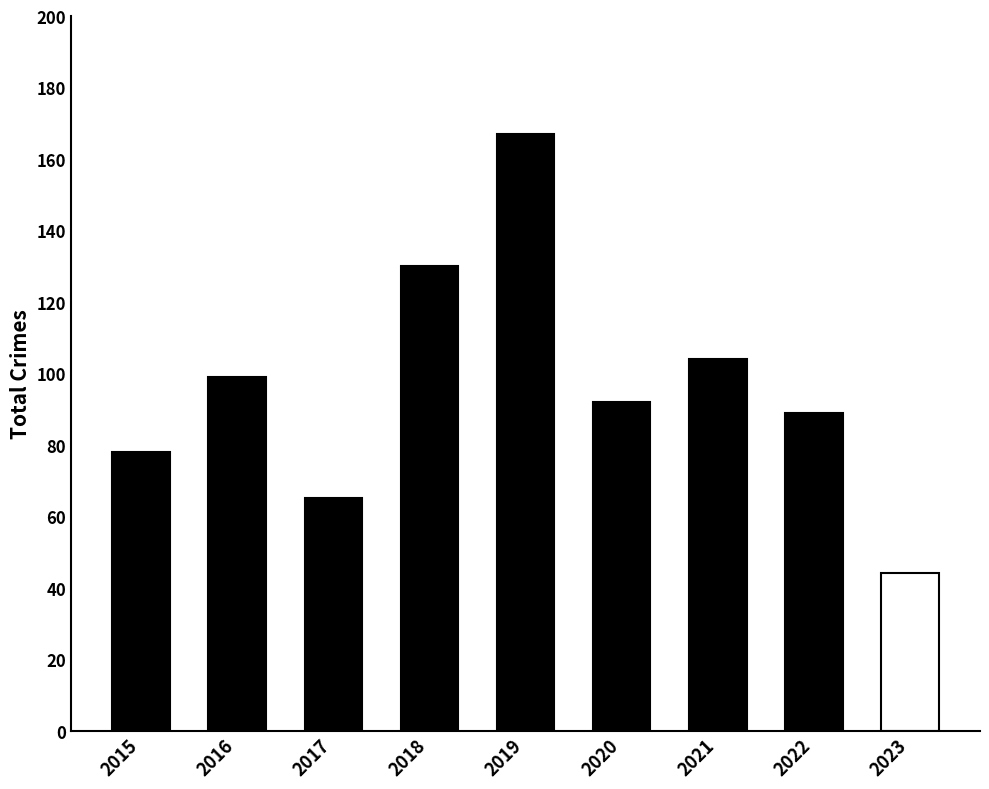

Does the chart contain any negative values?

No